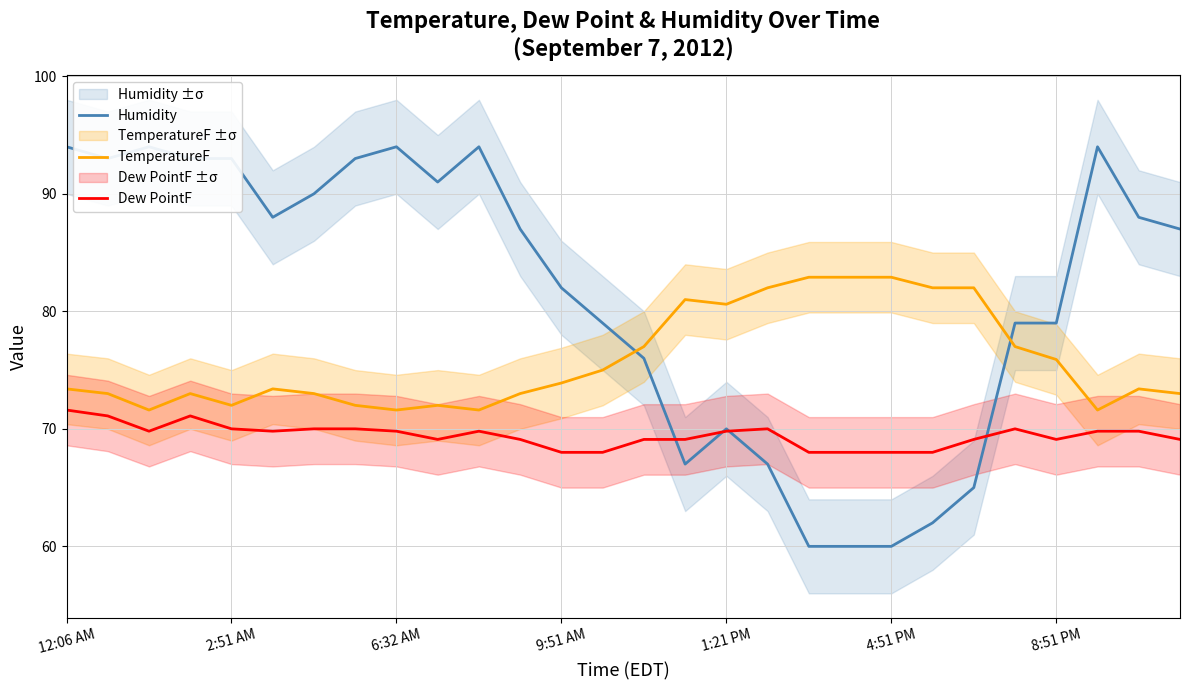

How many lines are shown in the chart?

3